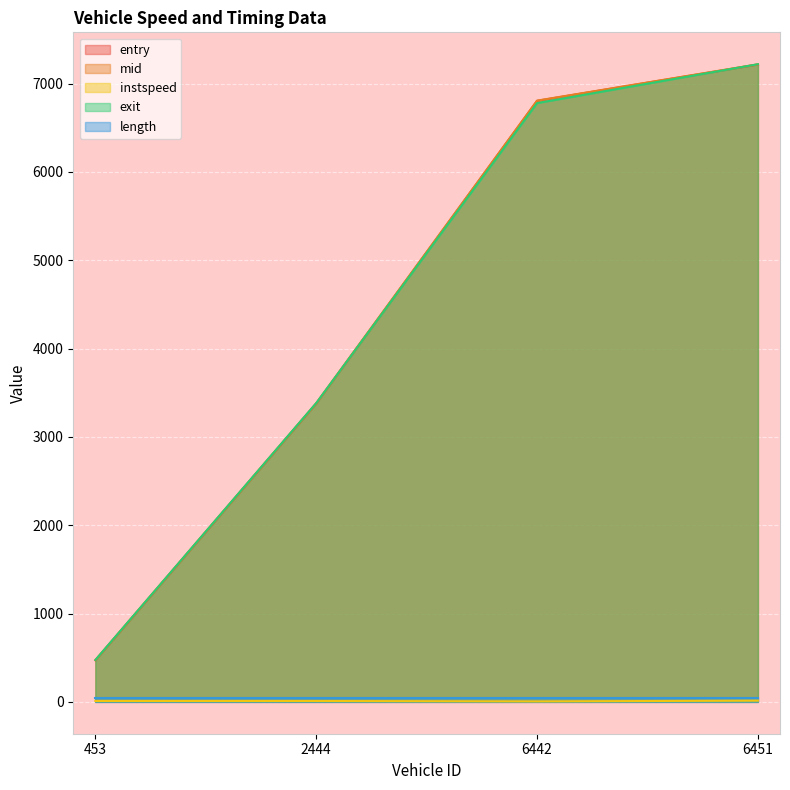

At which category is the sum across all series the highest?

6451